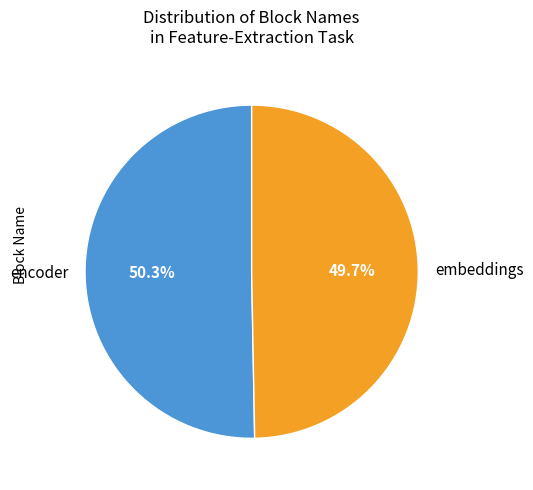

Combined, do encoder and embeddings account for over 50%?

Yes